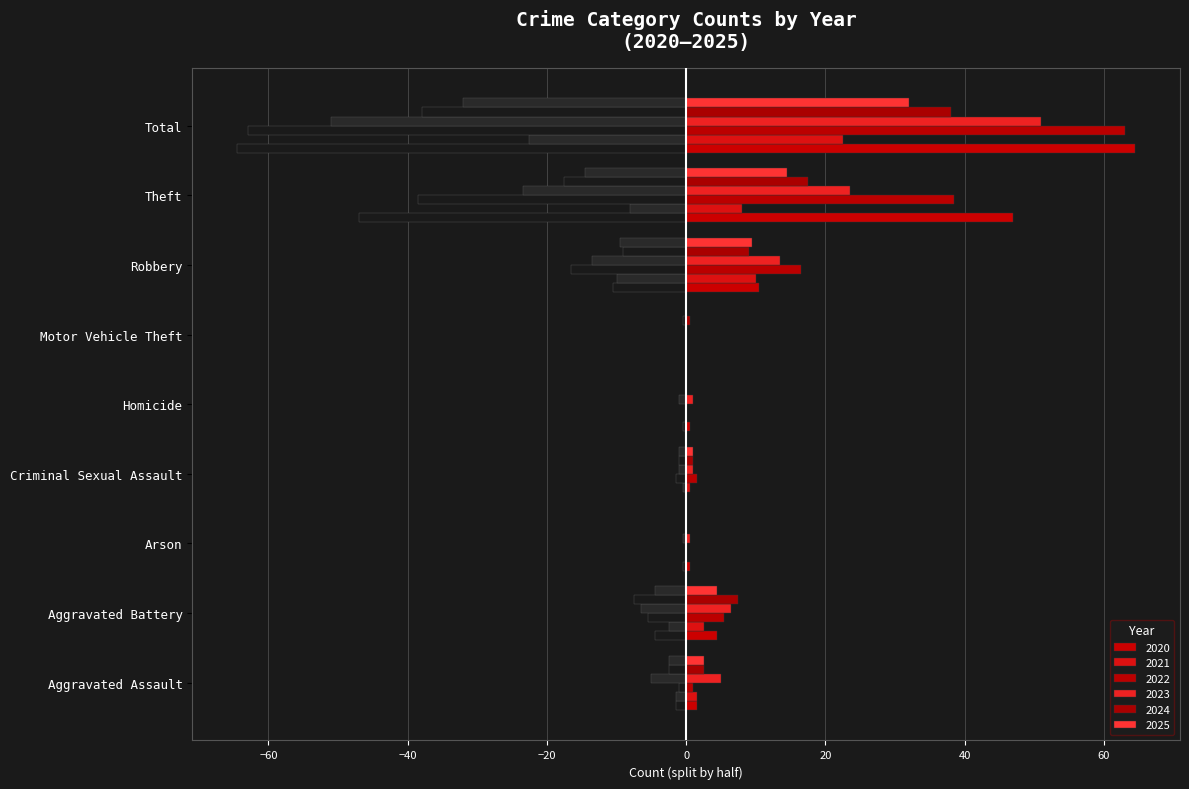

How many categories are shown in the chart?

9